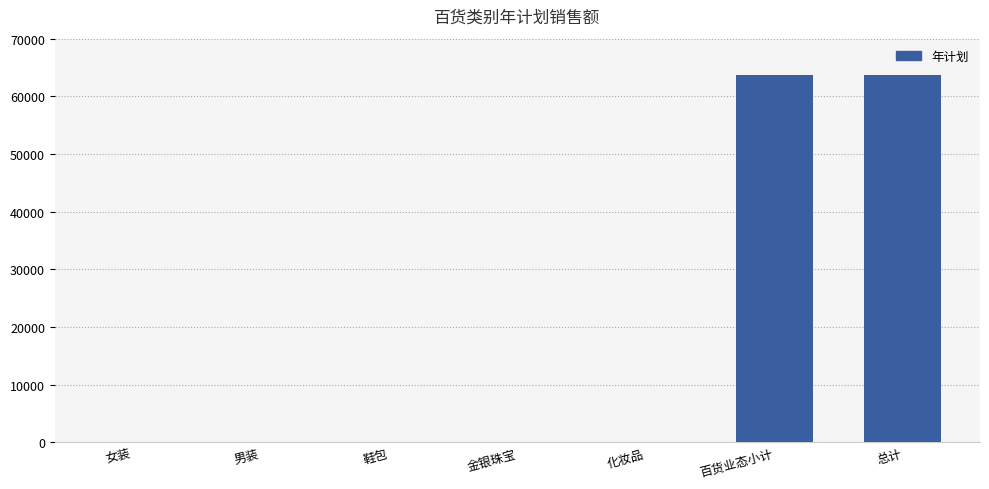

What is the ratio of the value at 总计 to the value at 百货业态小计?

1.0